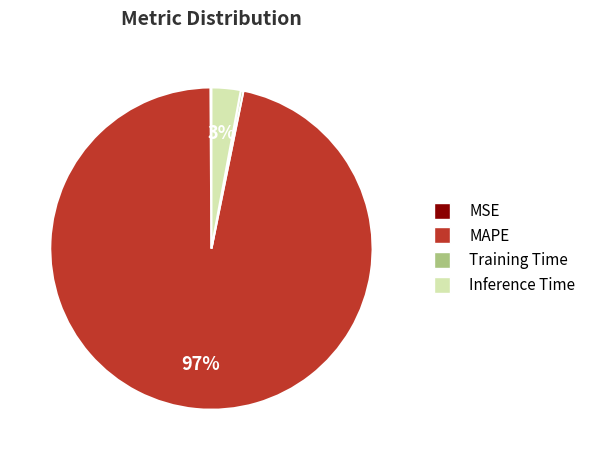

Is the sum of MAPE and Inference Time greater than half?

Yes